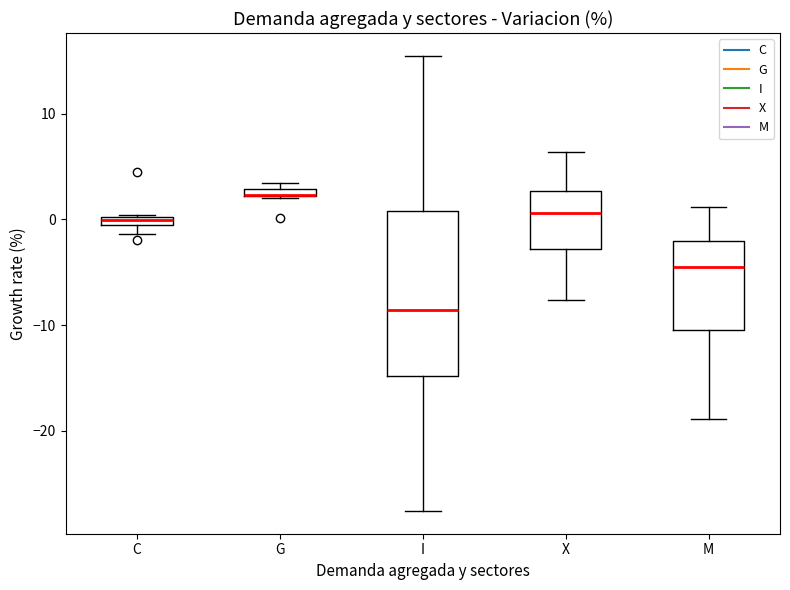

Which box is the tallest, from its lower edge to its upper edge?

I